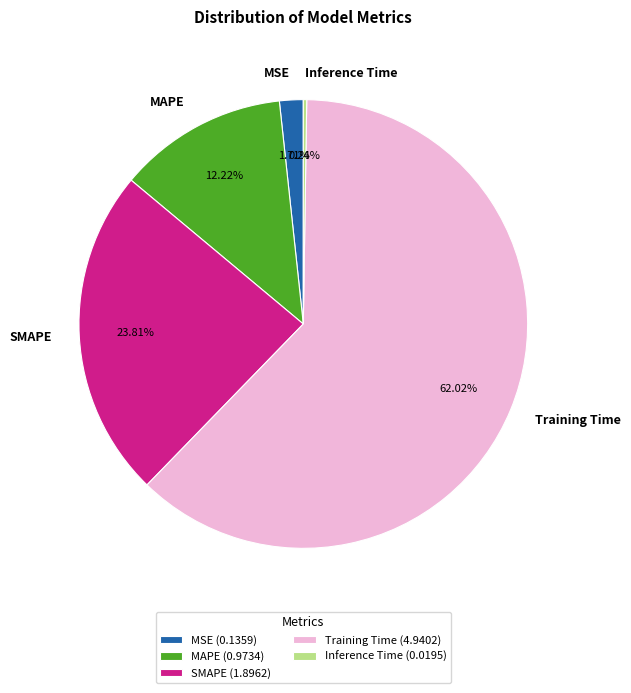

Does Training Time represent more than half of the total?

Yes